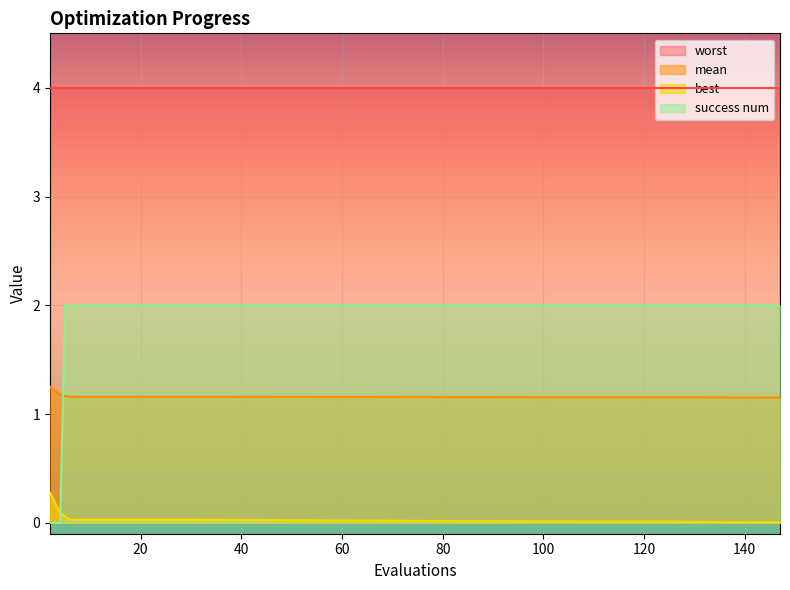

How many lines are shown in the chart?

4